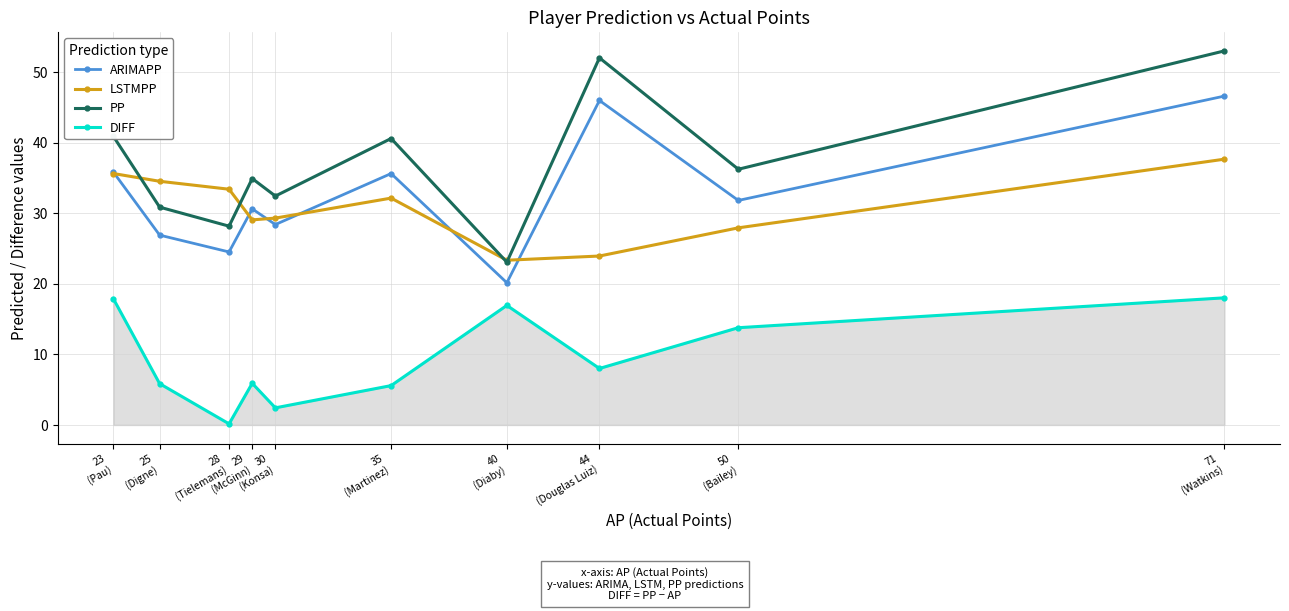

At which label is PP closest to 38?

50
(Bailey)